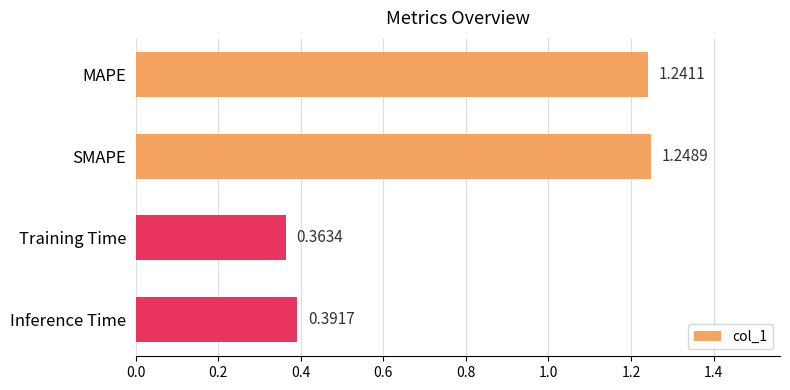

Which category has the lowest value across all series?

Training Time